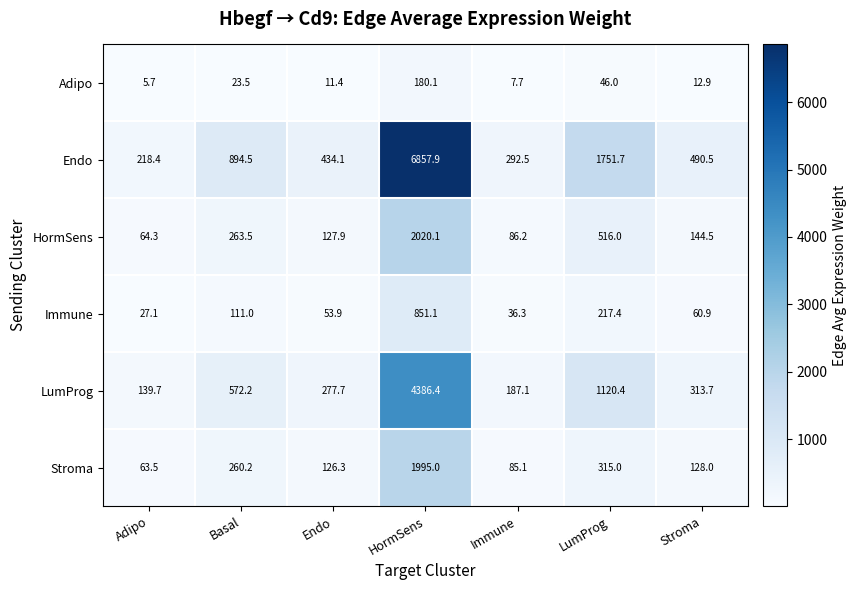

Which series has the largest total across all categories?

Endo